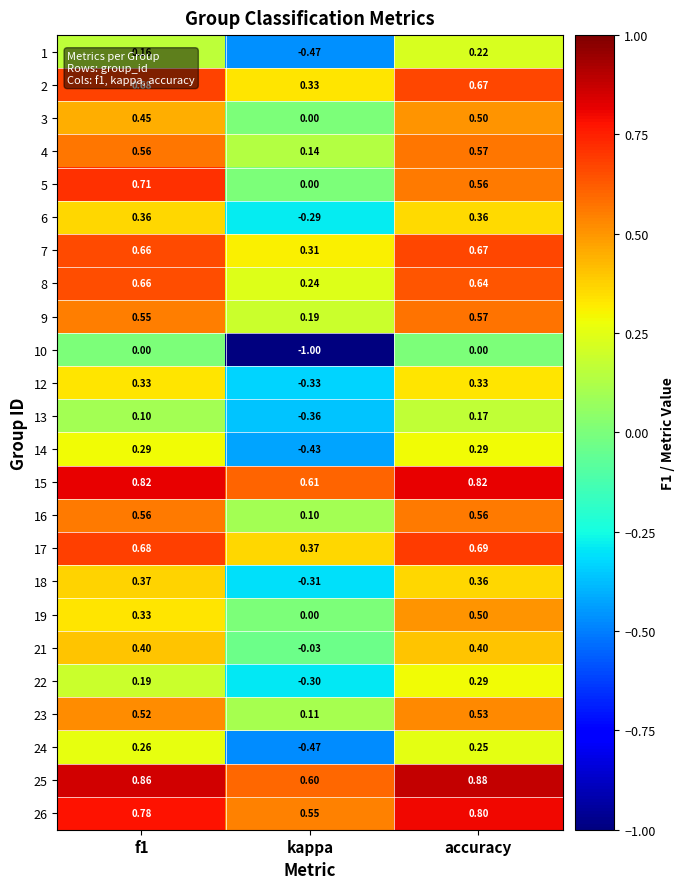

At which category does the chart reach its minimum across all series?

kappa